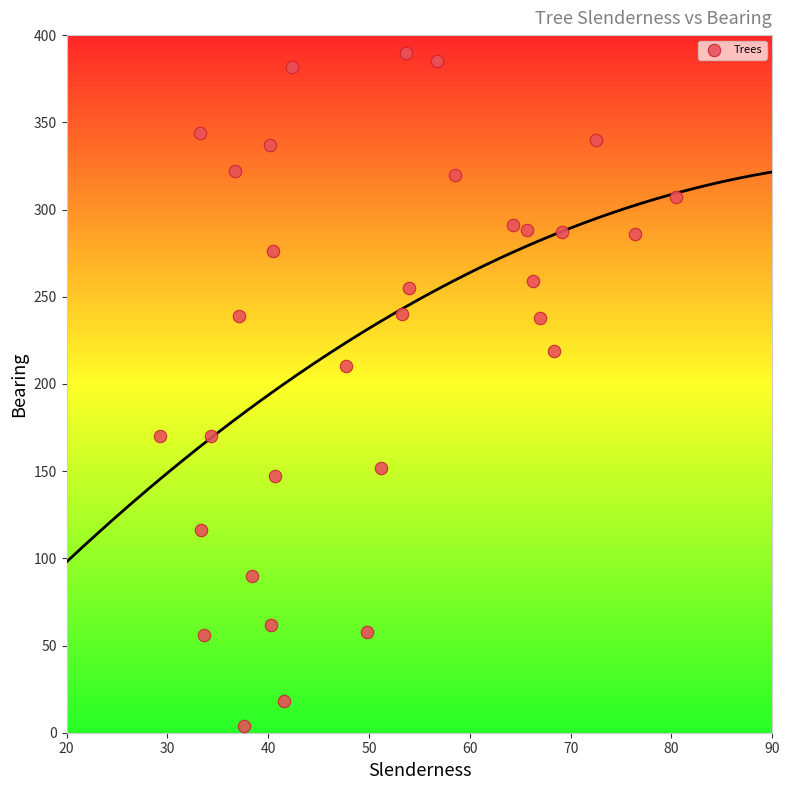

What is the range of Y values (max minus min)?

386